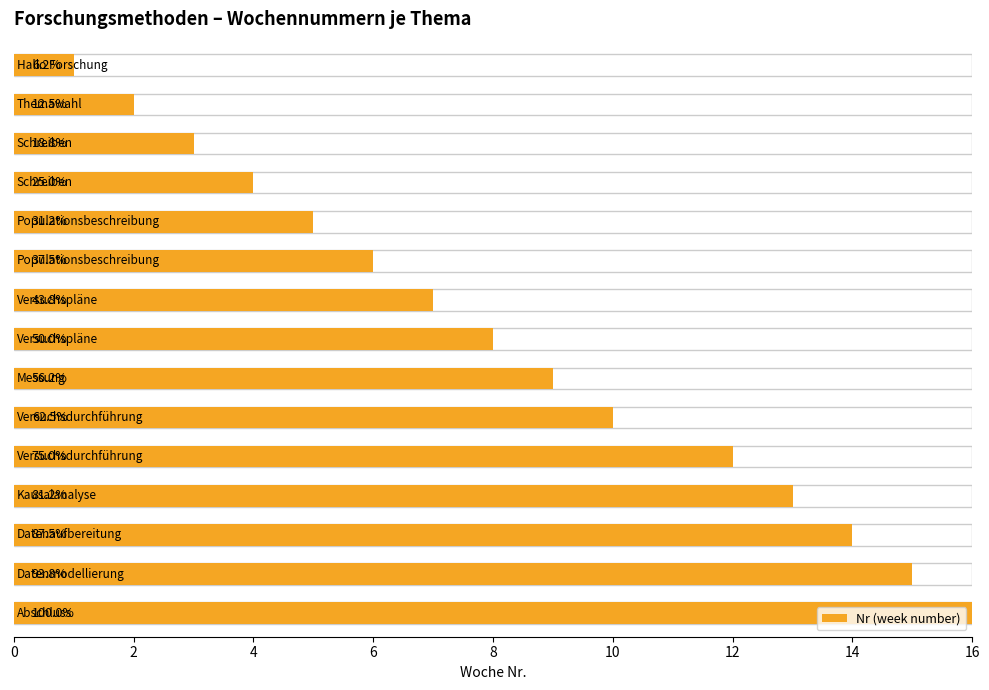

The value at 16 is 2. True or false?

False